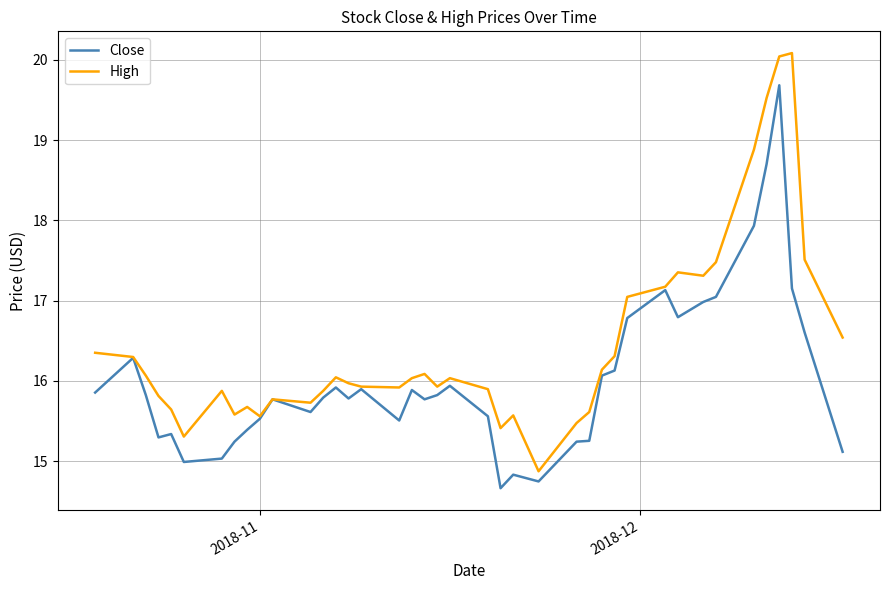

List the series in order of their peak value, lowest first.

Close, High